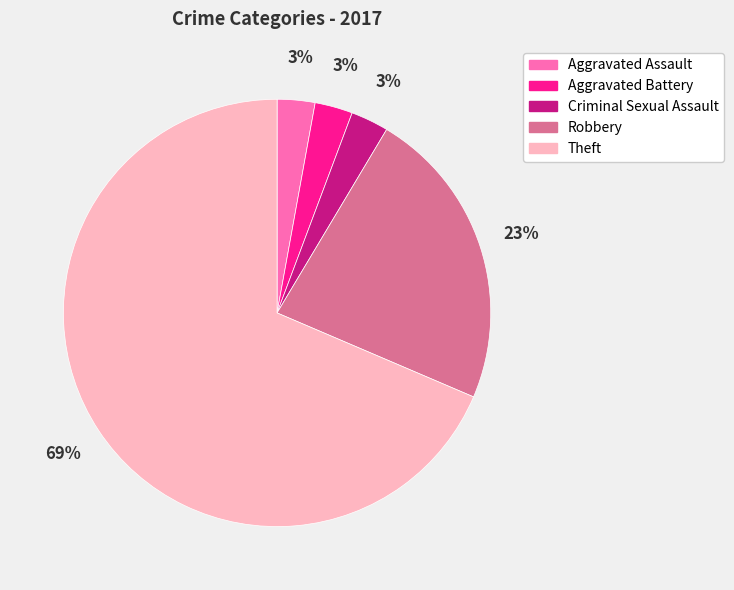

Approximately how many times larger is the value at Theft compared to Robbery?

3.0